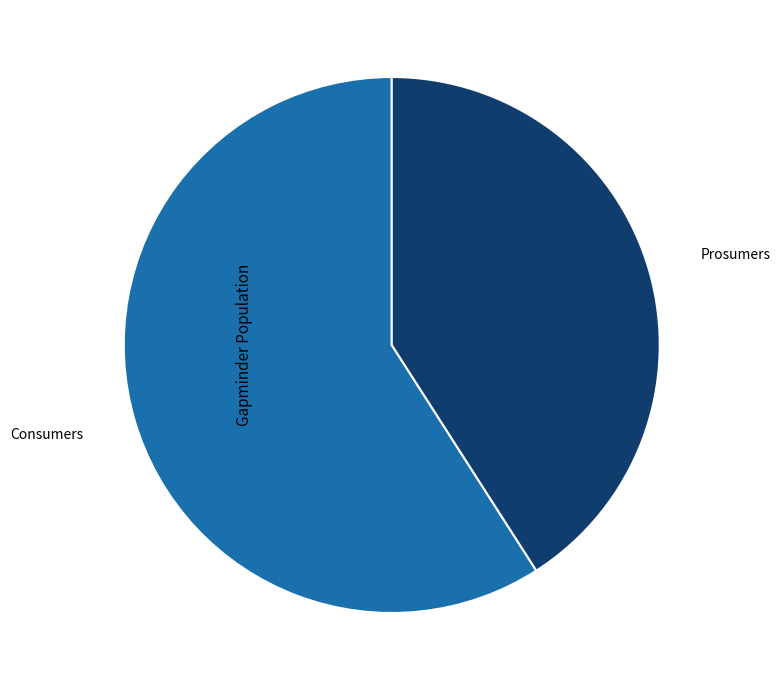

True or false: Prosumers accounts for 41% of the total.

True